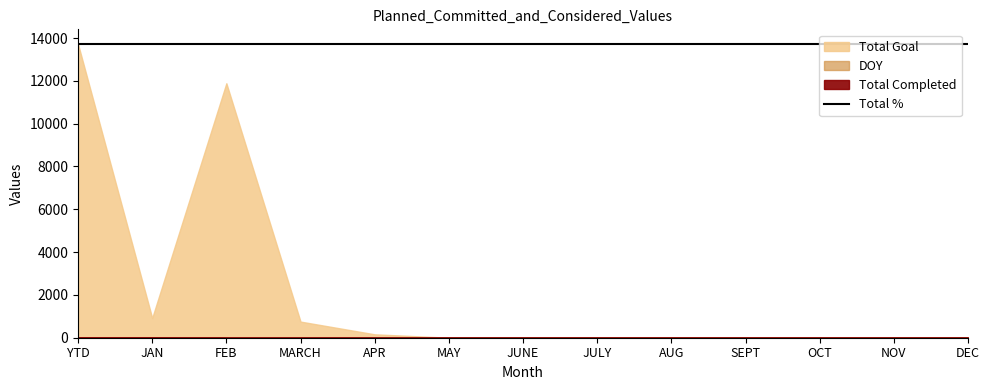

What value does the DOY series have at YTD, to the nearest 5?

15